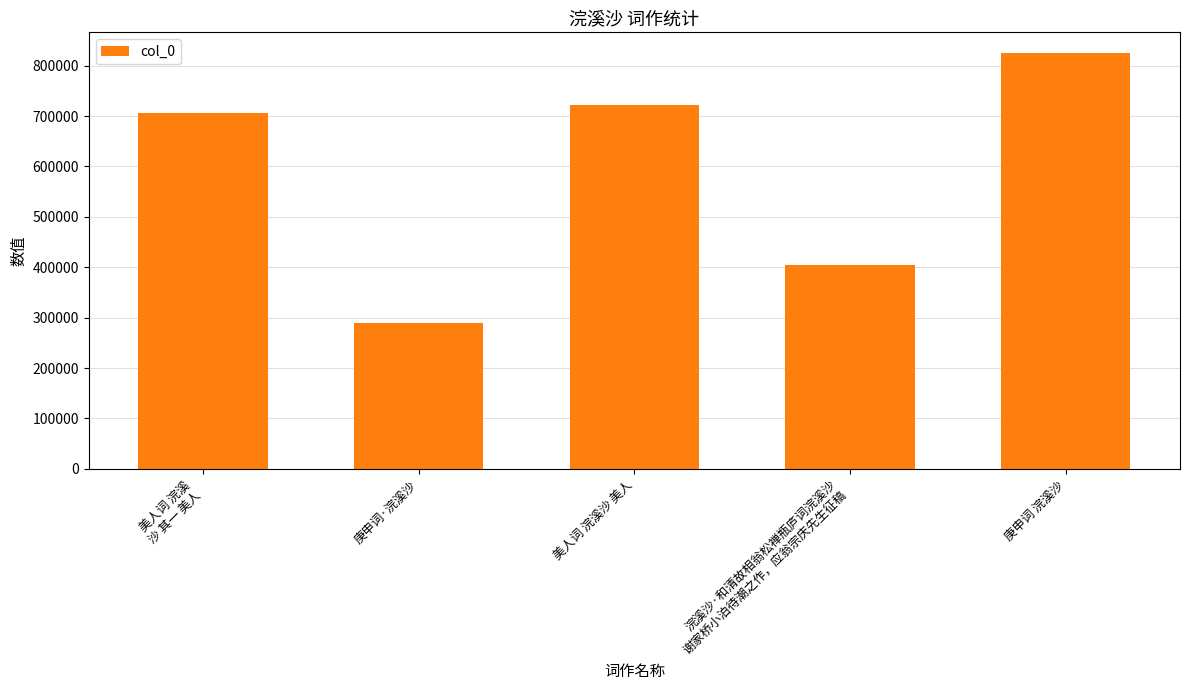

The value at 美人词 浣溪沙 美人 is 1212981. True or false?

False